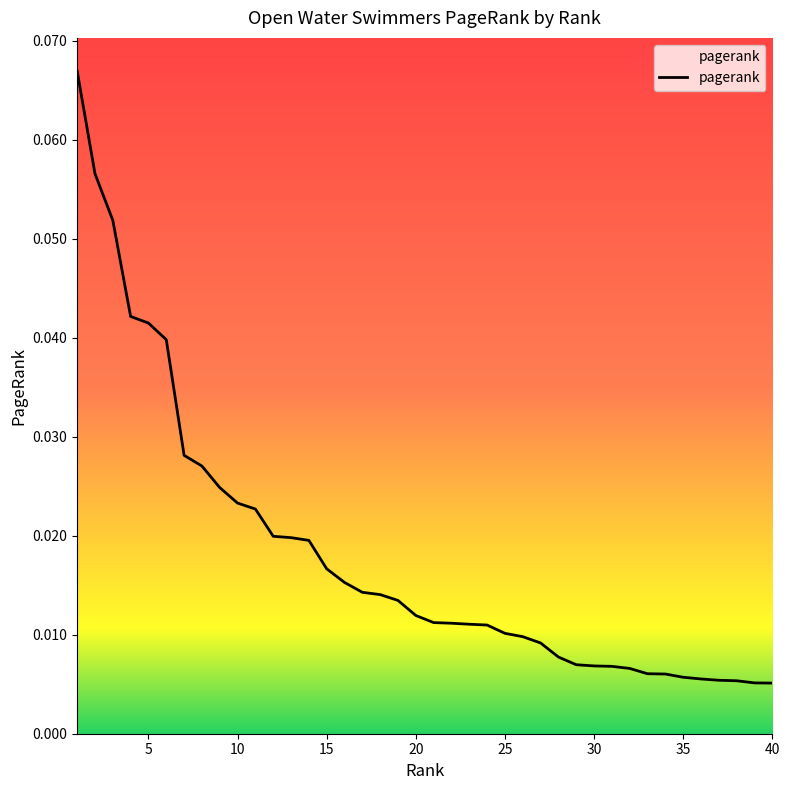

Reading right to left, list all the values displayed in this chart.

0.0	0.0	0.0	0.0	0.0	0.0	0.0	0.0	0.0	0.0	0.0	0.0	0.0	0.0	0.0	0.0	0.0	0.0	0.0	0.0	0.0	0.0	0.0	0.0	0.0	0.0	0.0	0.0	0.0	0.0	0.0	0.0	0.0	0.0	0.0	0.0	0.0	0.1	0.1	0.1